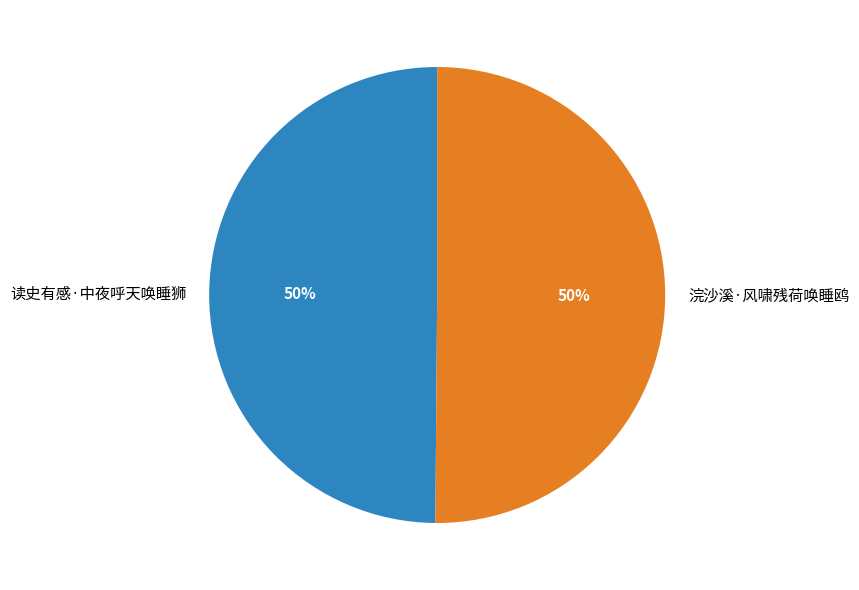

Do 浣沙溪·风啸残荷唤睡鸥 and 读史有感·中夜呼天唤睡狮 together represent more than half of the pie?

Yes